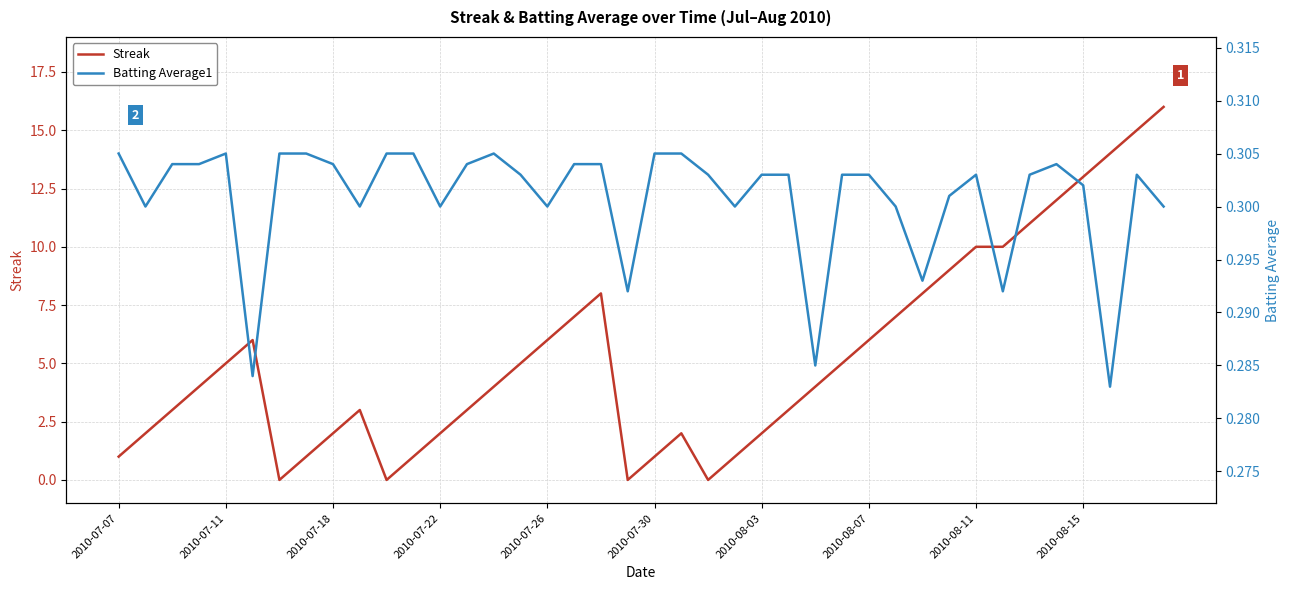

Reading left to right, extract all data points from this chart.

Streak: 1.0	2.0	3.0	4.0	5.0	6.0	0.0	1.0	2.0	3.0	0.0	1.0	2.0	3.0	4.0	5.0	6.0	7.0	8.0	0.0	1.0	2.0	0.0	1.0	2.0	3.0	4.0	5.0	6.0	7.0	8.0	9.0	10.0	10.0	11.0	12.0	13.0	14.0	15.0	16.0
Batting Average1: 0.3	0.3	0.3	0.3	0.3	0.3	0.3	0.3	0.3	0.3	0.3	0.3	0.3	0.3	0.3	0.3	0.3	0.3	0.3	0.3	0.3	0.3	0.3	0.3	0.3	0.3	0.3	0.3	0.3	0.3	0.3	0.3	0.3	0.3	0.3	0.3	0.3	0.3	0.3	0.3